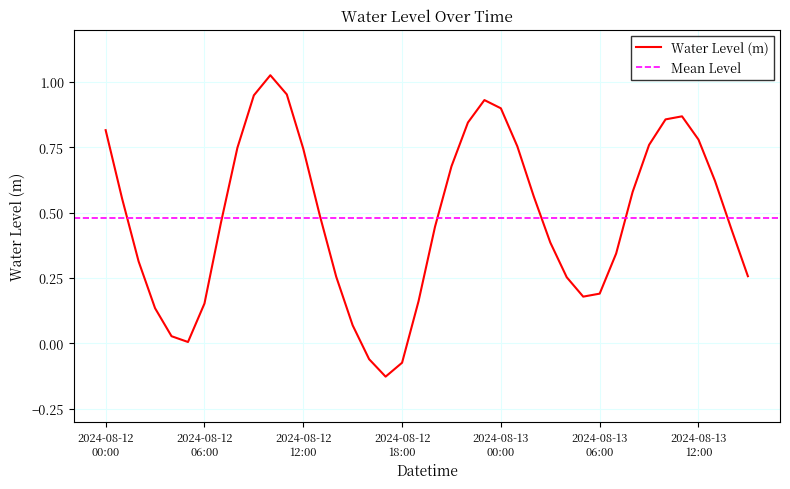

What is the value of the 7th point from the left?

0.2